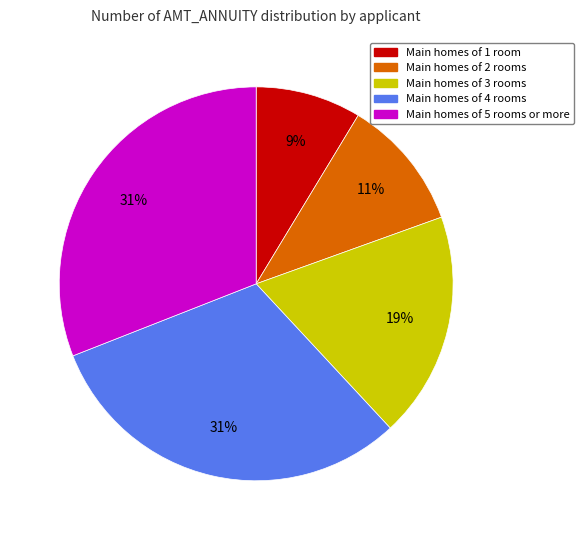

Is there any slice that represents more than half of the pie?

No